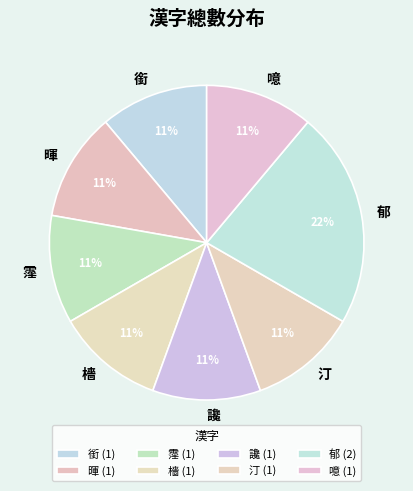

To the nearest percent, what percentage of the pie is 郁?

22%